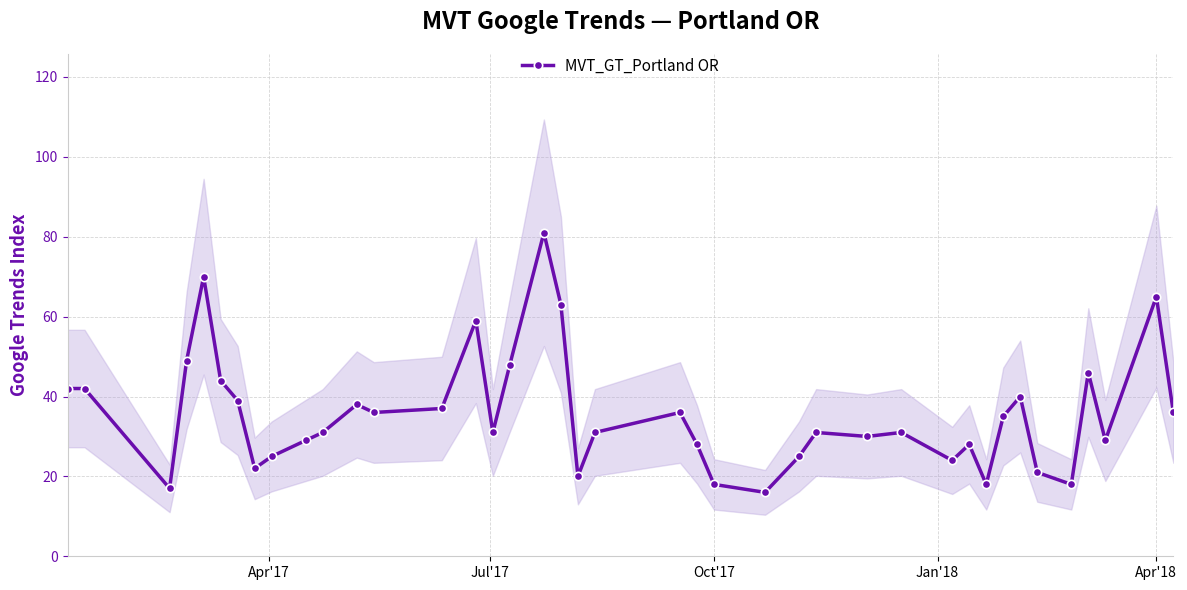

What is the lowest value of the MVT_GT_Portland OR series?

16